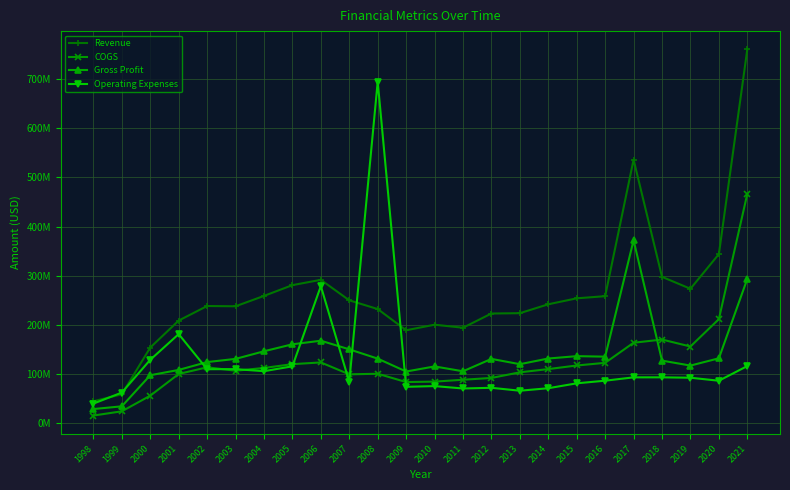

True or false: Revenue and Operating Expenses cross at least once.

True